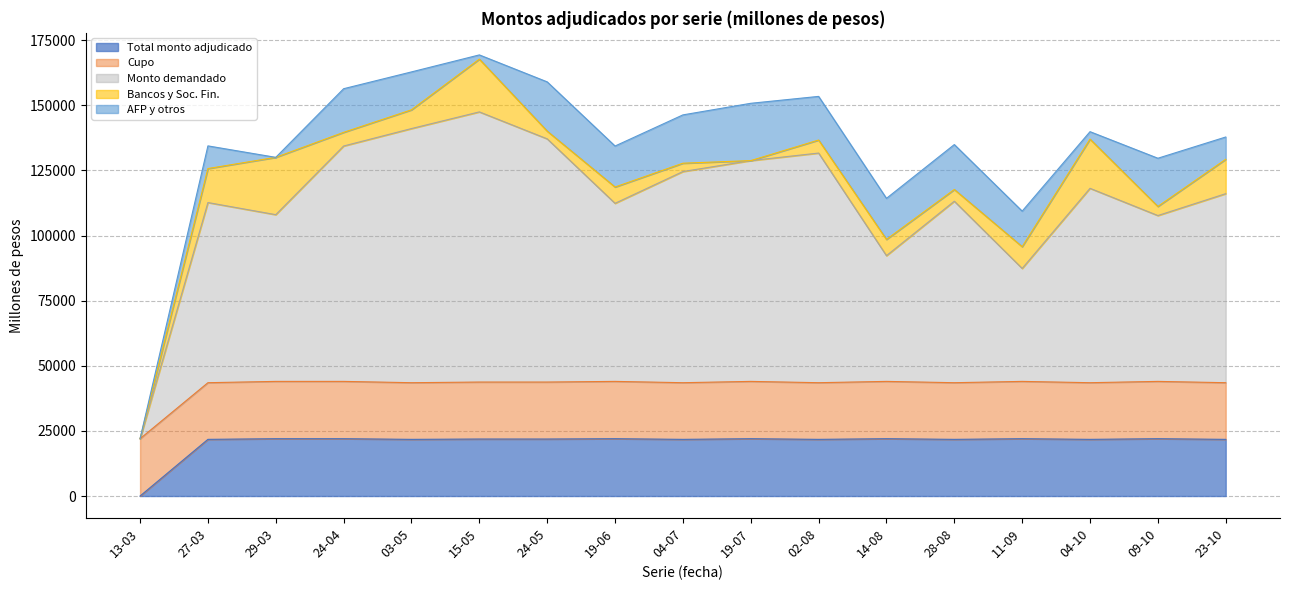

What is the difference between the Bancos y Soc. Fin. values at 28-08 and 24-04?

750